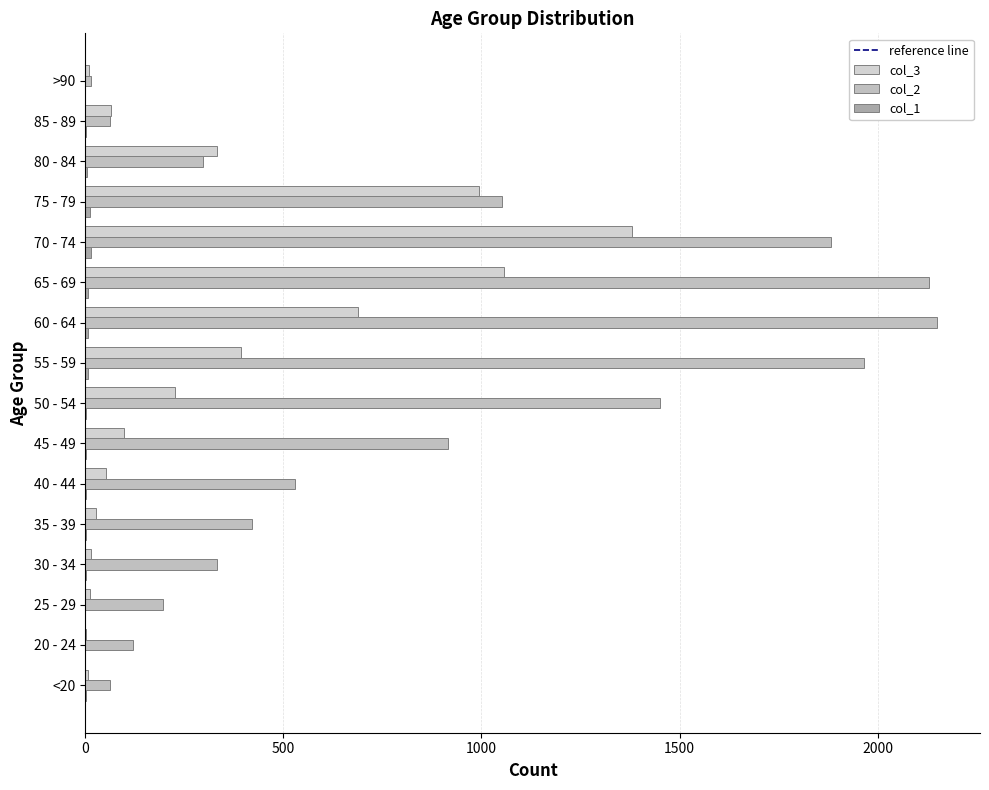

Which series has the widest spread of values?

col_2